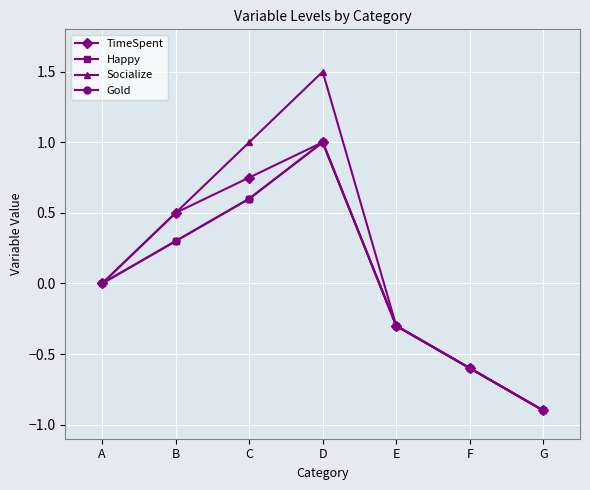

Is this an area chart (filled region under the line)?

No